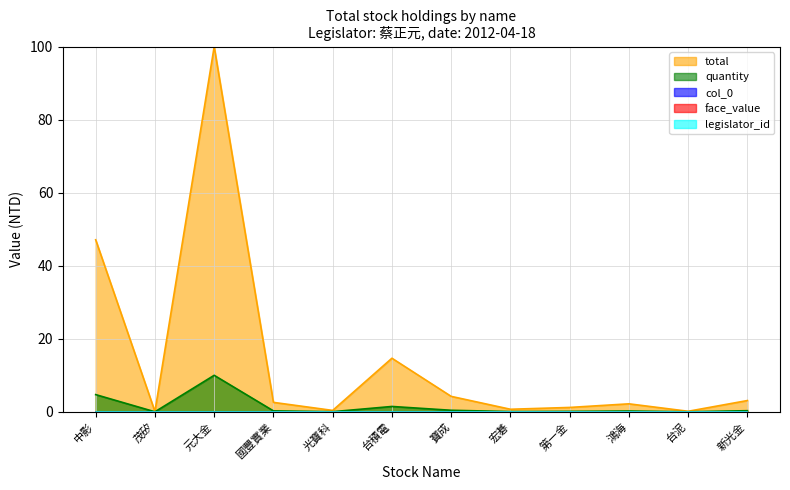

True or false: quantity has a value of 0.7 at 宏碁.

True